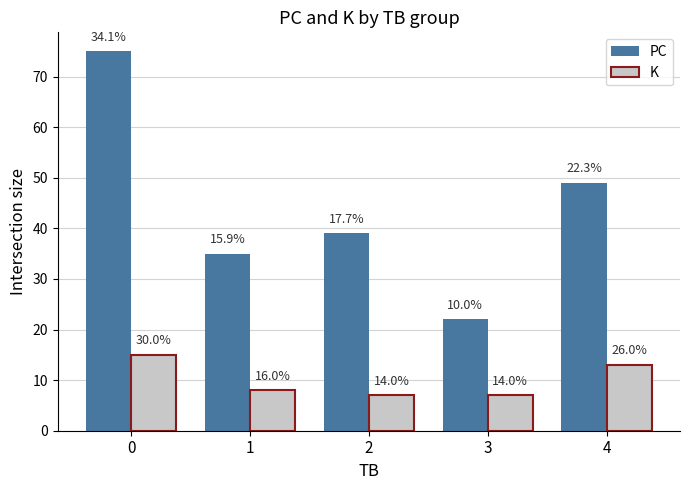

Count the K values in the range 7 to 13.

4